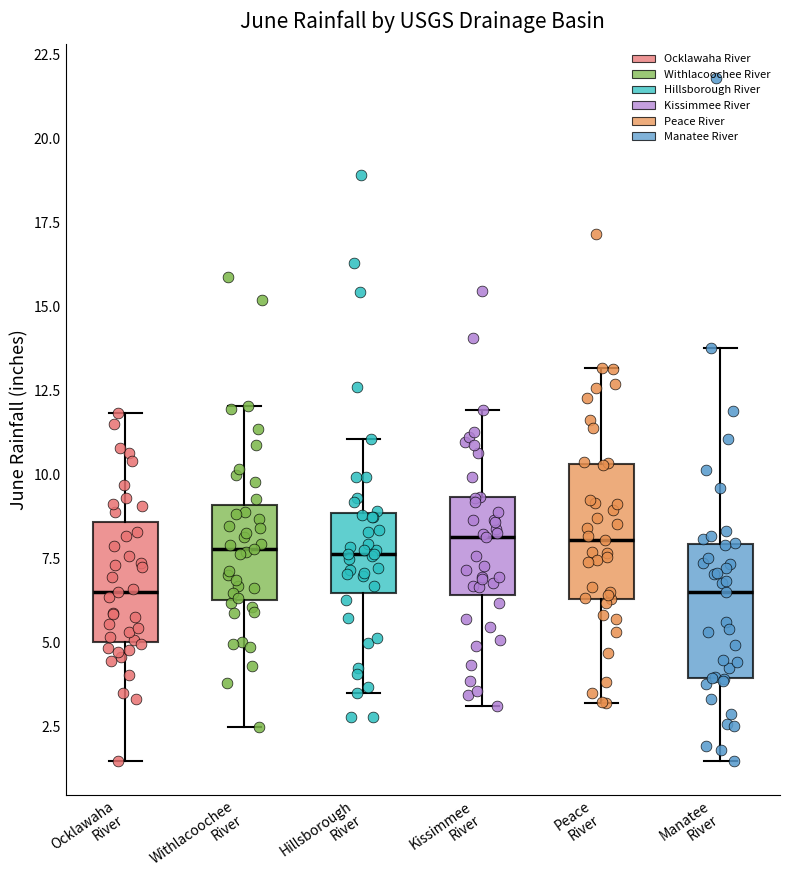

Where does the lower whisker of the box for Kissimmee River end on the y-axis? The values are not printed on the chart, so give them approximately, as read against the axis.

3.0